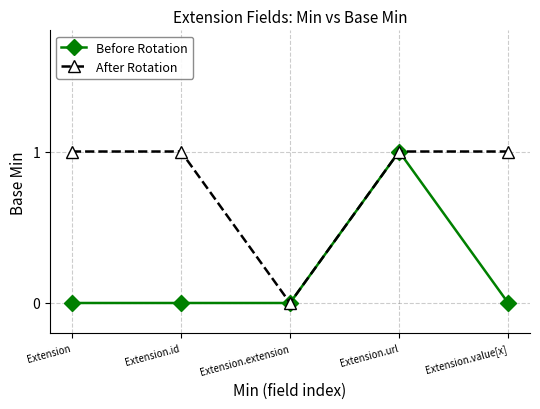

What is the label of the 1st point from the left?

Extension